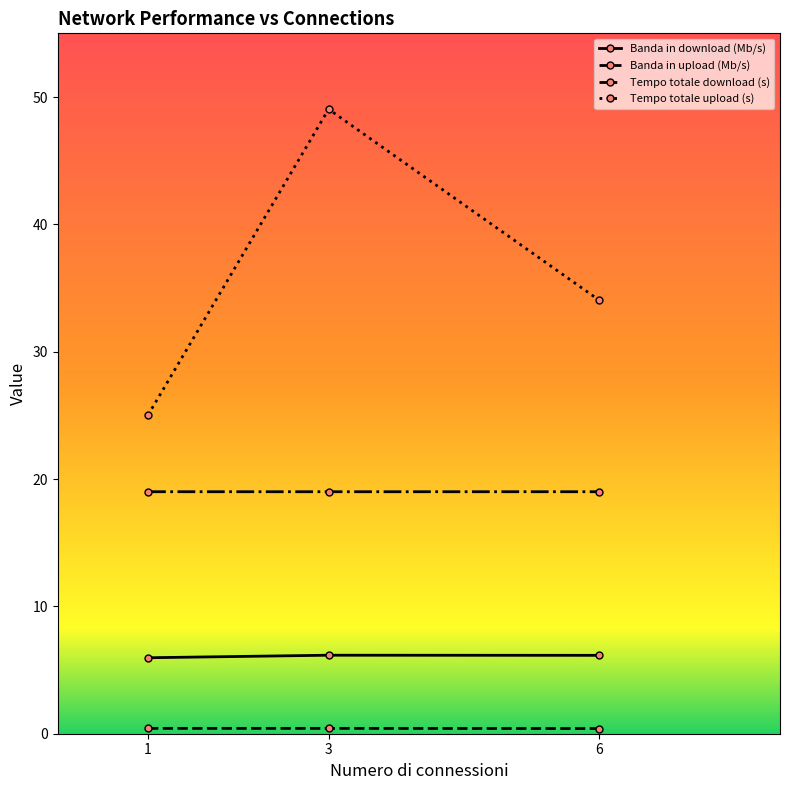

What is the maximum value shown in the chart?

49.0